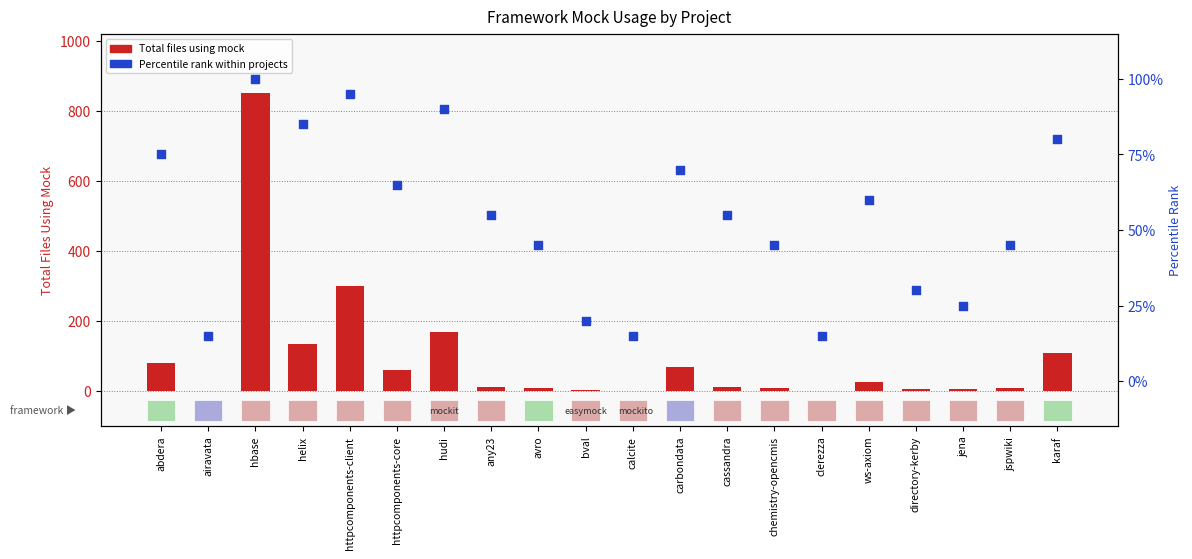

Which series has the largest total across all categories?

Total files using mock